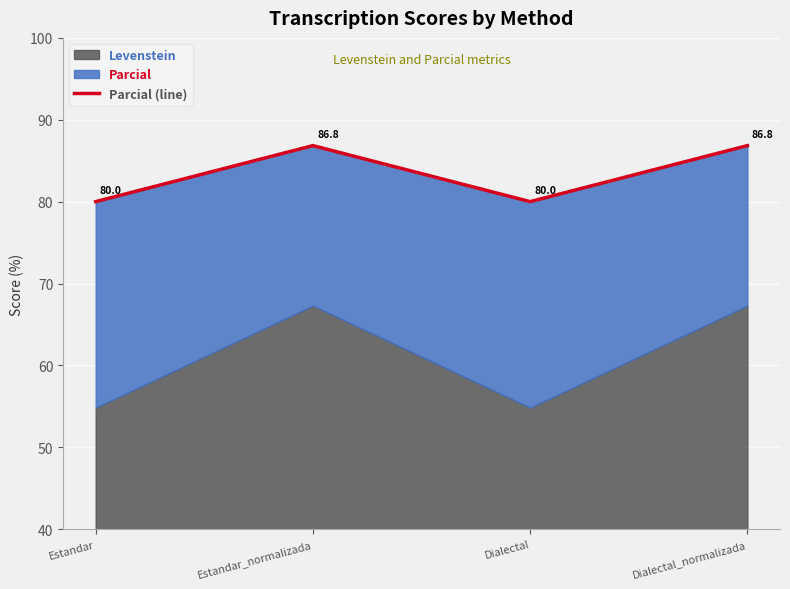

Reading left to right, transcribe all the data shown in this chart.

Estandar=80.0	Estandar_normalizada=86.8	Dialectal=80.0	Dialectal_normalizada=86.8